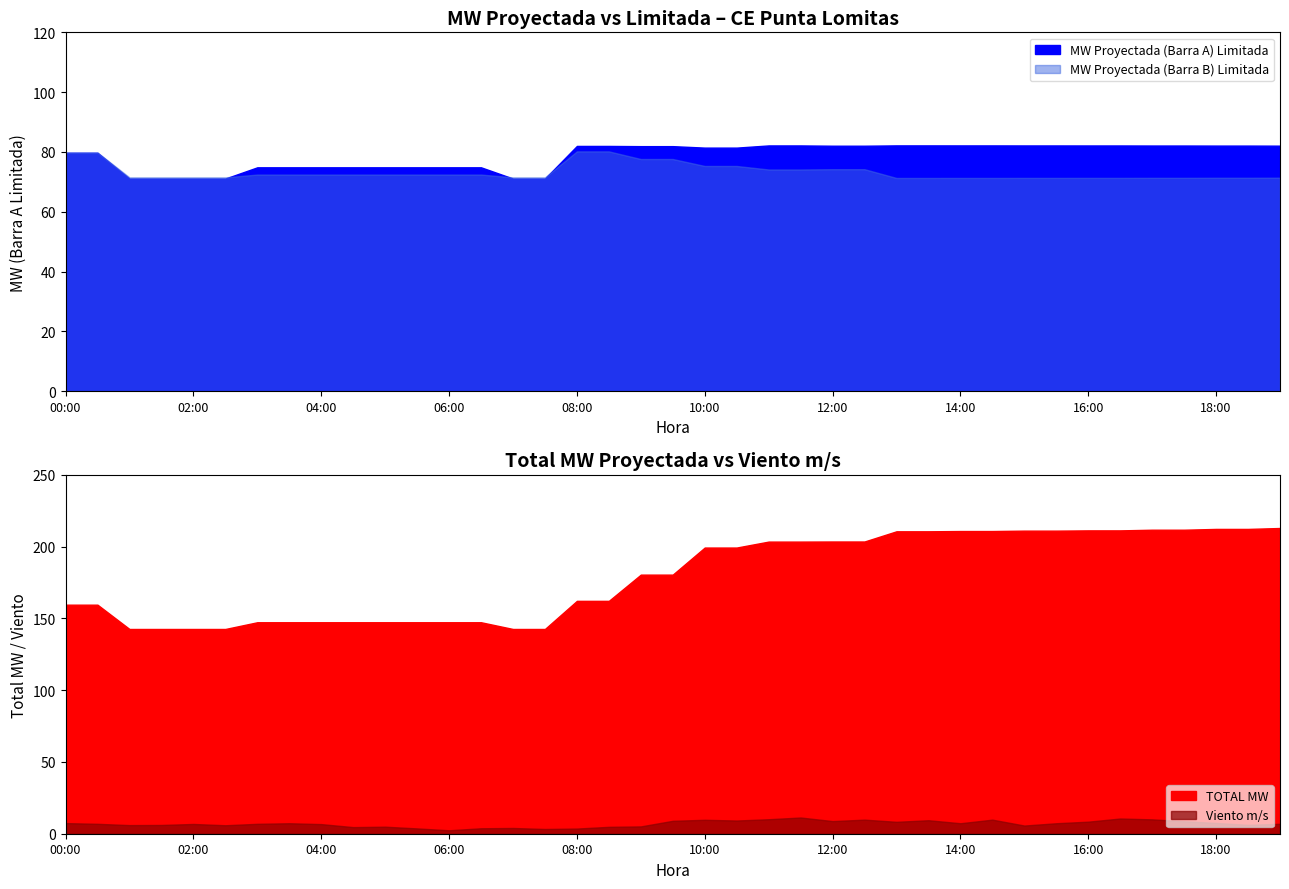

Reading left to right, extract all data points from this chart.

MW Proyectada (Barra A) Limitada: 00:00=79.7	00:30=79.7	01:00=71.1	01:30=71.1	02:00=71.1	02:30=71.1	03:00=74.9	03:30=74.9	04:00=74.9	04:30=74.9	05:00=74.9	05:30=74.9	06:00=74.9	06:30=74.9	07:00=71.1	07:30=71.1	08:00=82.0	08:30=82.0	09:00=81.9	09:30=81.9	10:00=81.5	10:30=81.5	11:00=82.2	11:30=82.2	12:00=82.1	12:30=82.1	13:00=82.2	13:30=82.2	14:00=82.2	14:30=82.2	15:00=82.2	15:30=82.2	16:00=82.2	16:30=82.2	17:00=82.2	17:30=82.2	18:00=82.1	18:30=82.1	19:00=82.1
MW Proyectada (Barra B) Limitada: 00:00=79.8	00:30=79.8	01:00=71.5	01:30=71.5	02:00=71.5	02:30=71.5	03:00=72.4	03:30=72.4	04:00=72.4	04:30=72.4	05:00=72.4	05:30=72.4	06:00=72.4	06:30=72.4	07:00=71.5	07:30=71.5	08:00=80.2	08:30=80.2	09:00=77.6	09:30=77.6	10:00=75.3	10:30=75.3	11:00=74.1	11:30=74.1	12:00=74.2	12:30=74.2	13:00=71.3	13:30=71.3	14:00=71.3	14:30=71.3	15:00=71.3	15:30=71.3	16:00=71.3	16:30=71.3	17:00=71.4	17:30=71.4	18:00=71.4	18:30=71.4	19:00=71.4
Viento m/s: 00:00=7.4	00:30=6.9	01:00=6.0	01:30=6.1	02:00=6.8	02:30=5.9	03:00=6.9	03:30=7.3	04:00=6.7	04:30=4.6	05:00=4.9	05:30=3.7	06:00=2.4	06:30=3.8	07:00=4.0	07:30=3.3	08:00=3.6	08:30=4.8	09:00=5.1	09:30=9.0	10:00=9.7	10:30=9.2	11:00=10.1	11:30=11.3	12:00=8.8	12:30=9.8	13:00=8.3	13:30=9.4	14:00=7.3	14:30=9.8	15:00=5.7	15:30=7.3	16:00=8.4	16:30=10.6	17:00=10.0	17:30=8.7	18:00=7.5	18:30=6.2	19:00=6.9
MW Proyectada (Barra A): 00:00=79.7	00:30=79.7	01:00=71.1	01:30=71.1	02:00=71.1	02:30=71.1	03:00=74.9	03:30=74.9	04:00=74.9	04:30=74.9	05:00=74.9	05:30=74.9	06:00=74.9	06:30=74.9	07:00=71.1	07:30=71.1	08:00=82.0	08:30=82.0	09:00=92.7	09:30=92.7	10:00=103.6	10:30=103.6	11:00=107.0	11:30=107.0	12:00=106.9	12:30=106.9	13:00=112.8	13:30=112.8	14:00=112.9	14:30=112.9	15:00=113.0	15:30=113.0	16:00=113.1	16:30=113.1	17:00=113.3	17:30=113.3	18:00=113.6	18:30=113.6	19:00=113.9
MW Proyectada (Barra B): 00:00=79.8	00:30=79.8	01:00=71.5	01:30=71.5	02:00=71.5	02:30=71.5	03:00=72.4	03:30=72.4	04:00=72.4	04:30=72.4	05:00=72.4	05:30=72.4	06:00=72.4	06:30=72.4	07:00=71.5	07:30=71.5	08:00=80.2	08:30=80.2	09:00=87.8	09:30=87.8	10:00=95.8	10:30=95.8	11:00=96.5	11:30=96.5	12:00=96.7	12:30=96.7	13:00=97.9	13:30=97.9	14:00=98.0	14:30=98.0	15:00=98.1	15:30=98.1	16:00=98.2	16:30=98.2	17:00=98.4	17:30=98.4	18:00=98.7	18:30=98.7	19:00=99.1
TOTAL MW: 00:00=159.5	00:30=159.5	01:00=142.6	01:30=142.6	02:00=142.6	02:30=142.6	03:00=147.3	03:30=147.3	04:00=147.3	04:30=147.3	05:00=147.3	05:30=147.3	06:00=147.3	06:30=147.3	07:00=142.6	07:30=142.6	08:00=162.2	08:30=162.2	09:00=180.5	09:30=180.5	10:00=199.3	10:30=199.3	11:00=203.5	11:30=203.5	12:00=203.6	12:30=203.6	13:00=210.7	13:30=210.7	14:00=210.8	14:30=210.8	15:00=211.1	15:30=211.1	16:00=211.3	16:30=211.3	17:00=211.8	17:30=211.8	18:00=212.3	18:30=212.3	19:00=213.0